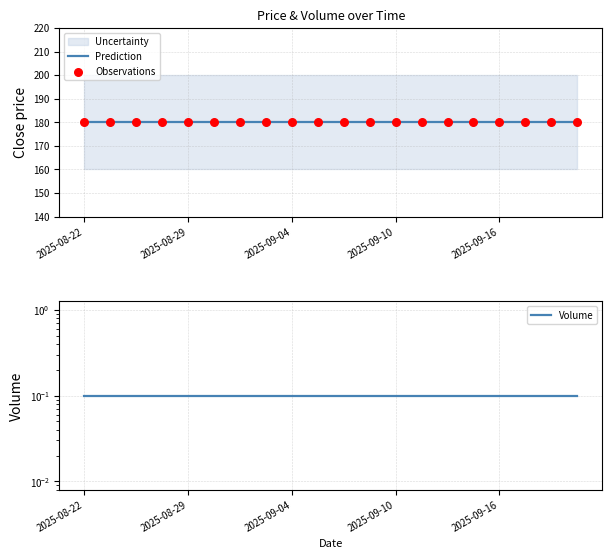

At how many categories does at least one series exceed 52?

20